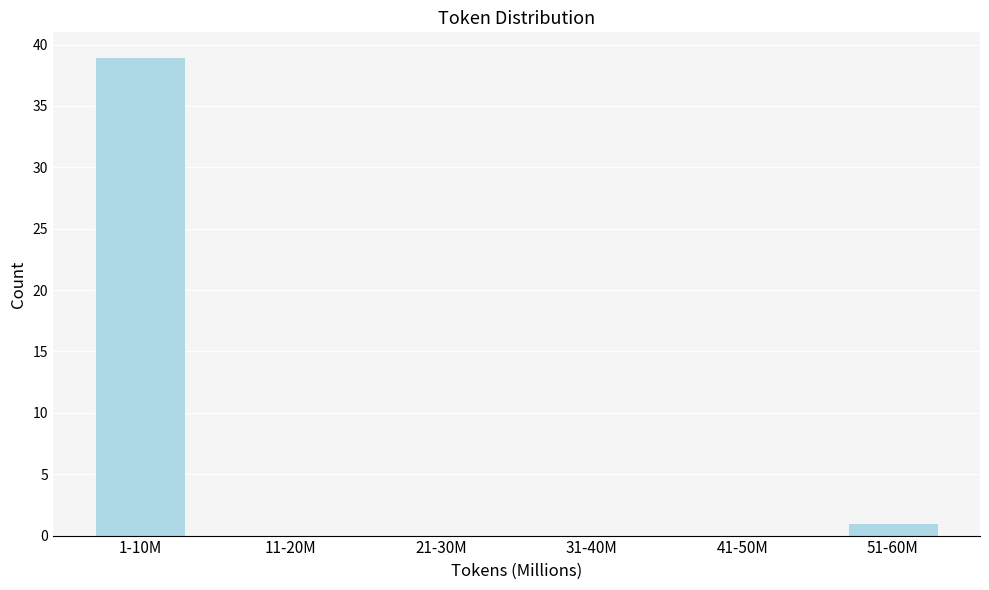

Reading left to right, extract all data points from this chart.

1-10M=39	11-20M=0	21-30M=0	31-40M=0	41-50M=0	51-60M=1